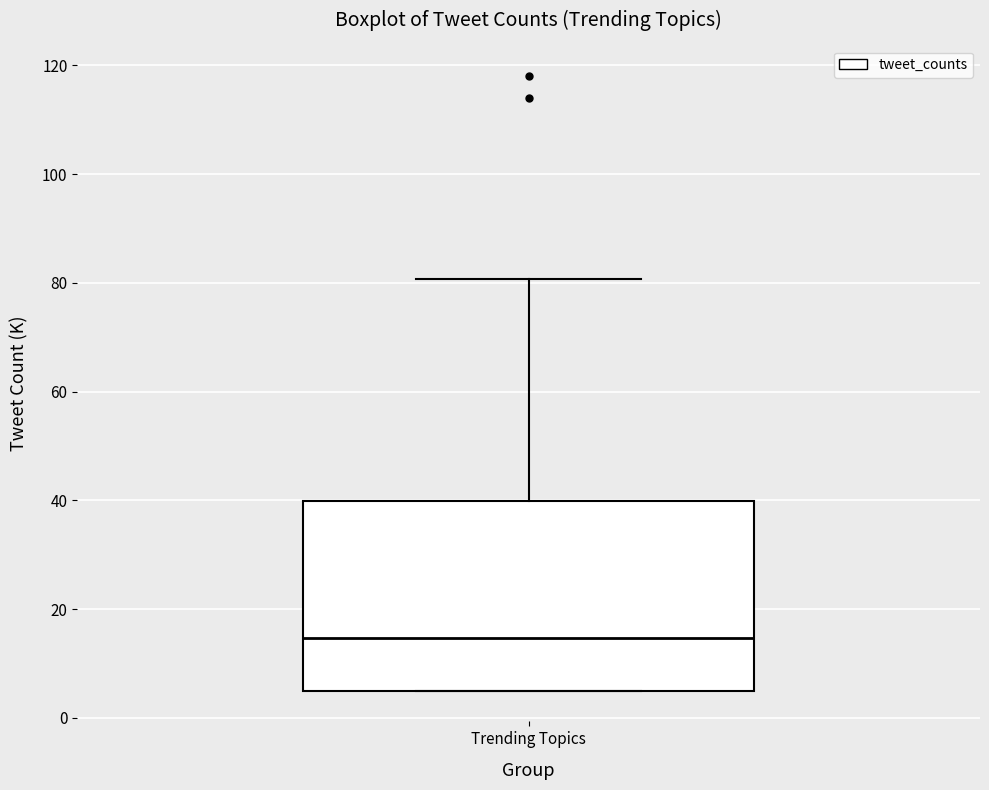

Transcribe this box plot: give where the median line is, the range the box spans, and where the two whiskers end, as read against the y-axis. The values are not printed on the chart, so give them approximately, as read against the axis.

median 14, box 6 to 40, whiskers 6 to 80